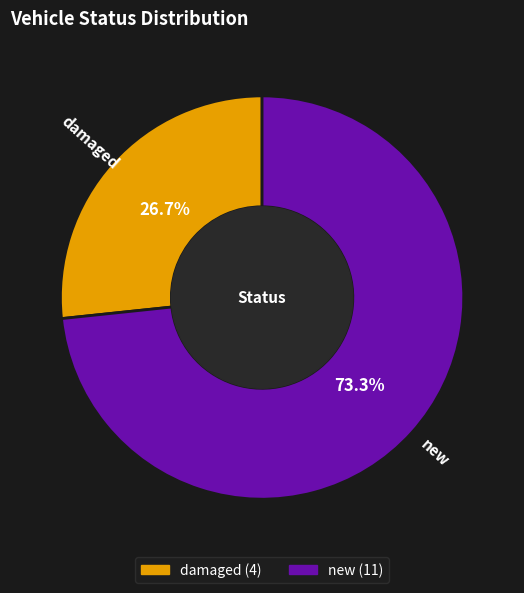

The new slice represents 73% of the pie. True or false?

True